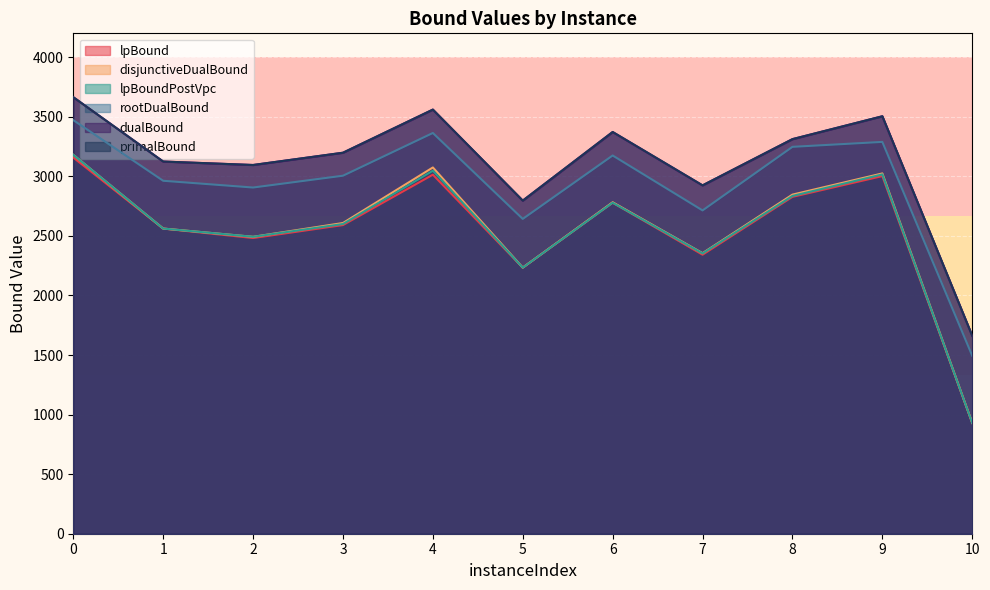

What is the total value across all series at 9?

19338.6